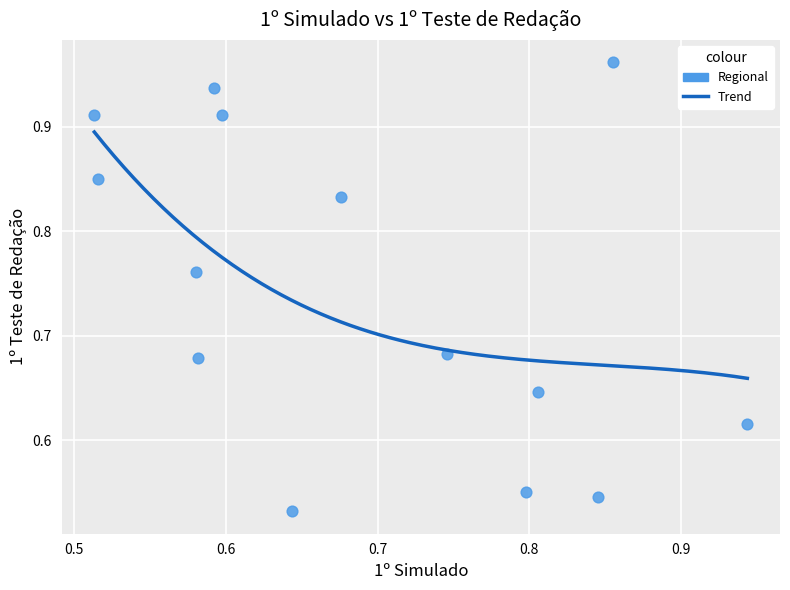

What is the range of Y values (max minus min)?

0.4